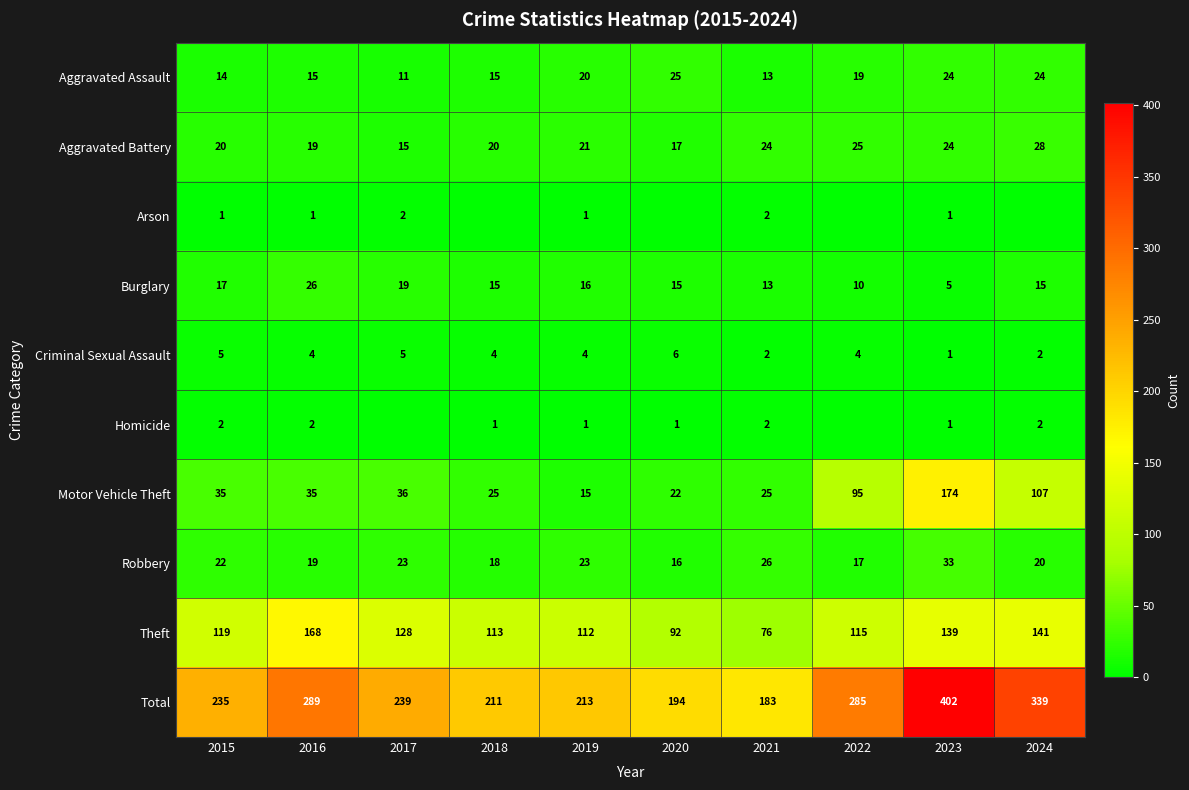

Is the value of Aggravated Battery at 2016 greater than the value of Burglary at 2019?

Yes